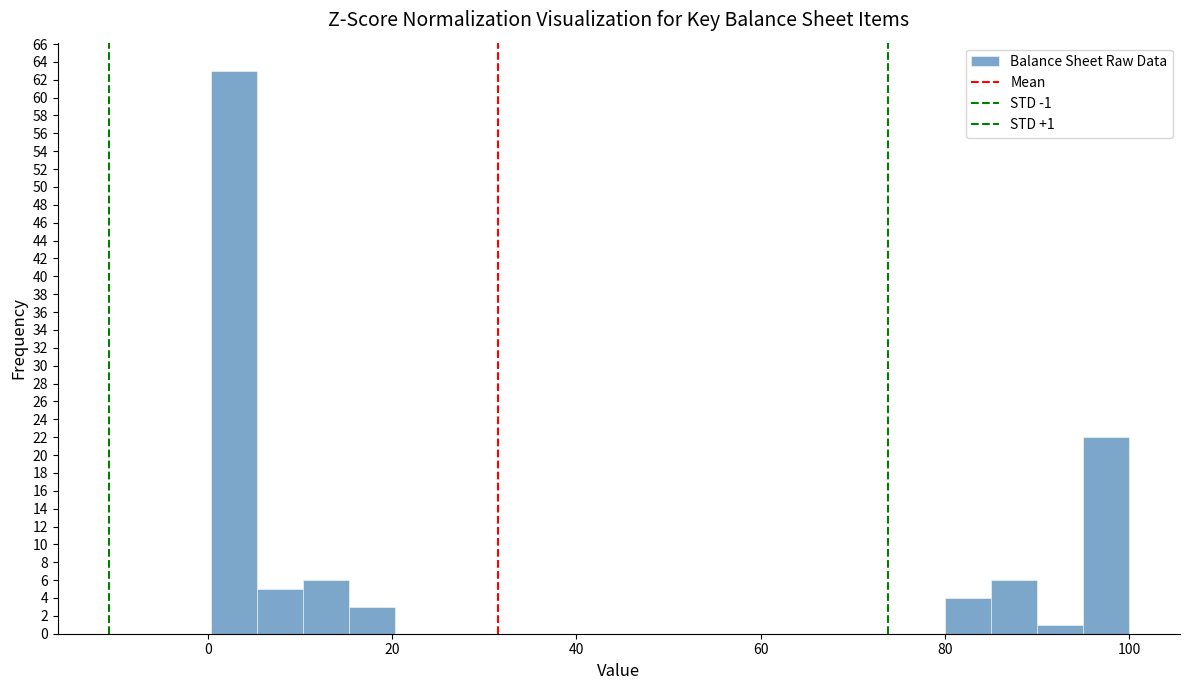

Read against the x-axis, roughly where is the centre of the tallest bar?

2